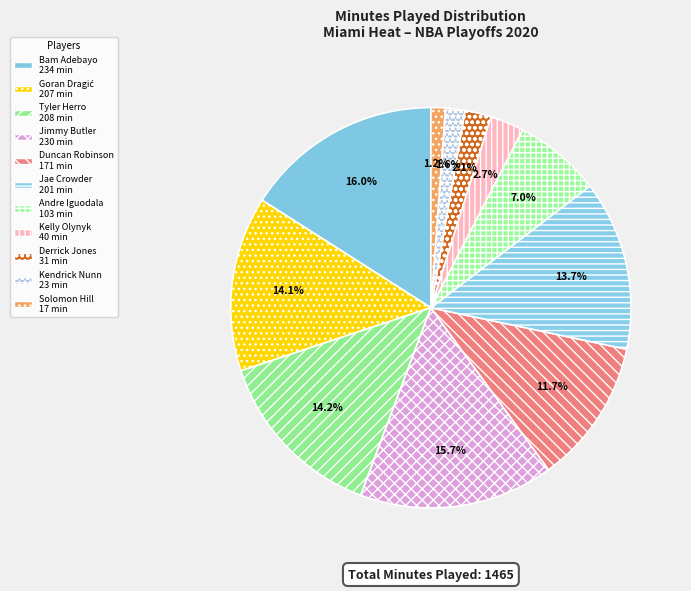

What percentage is the Duncan Robinson slice, to the nearest percent?

12%